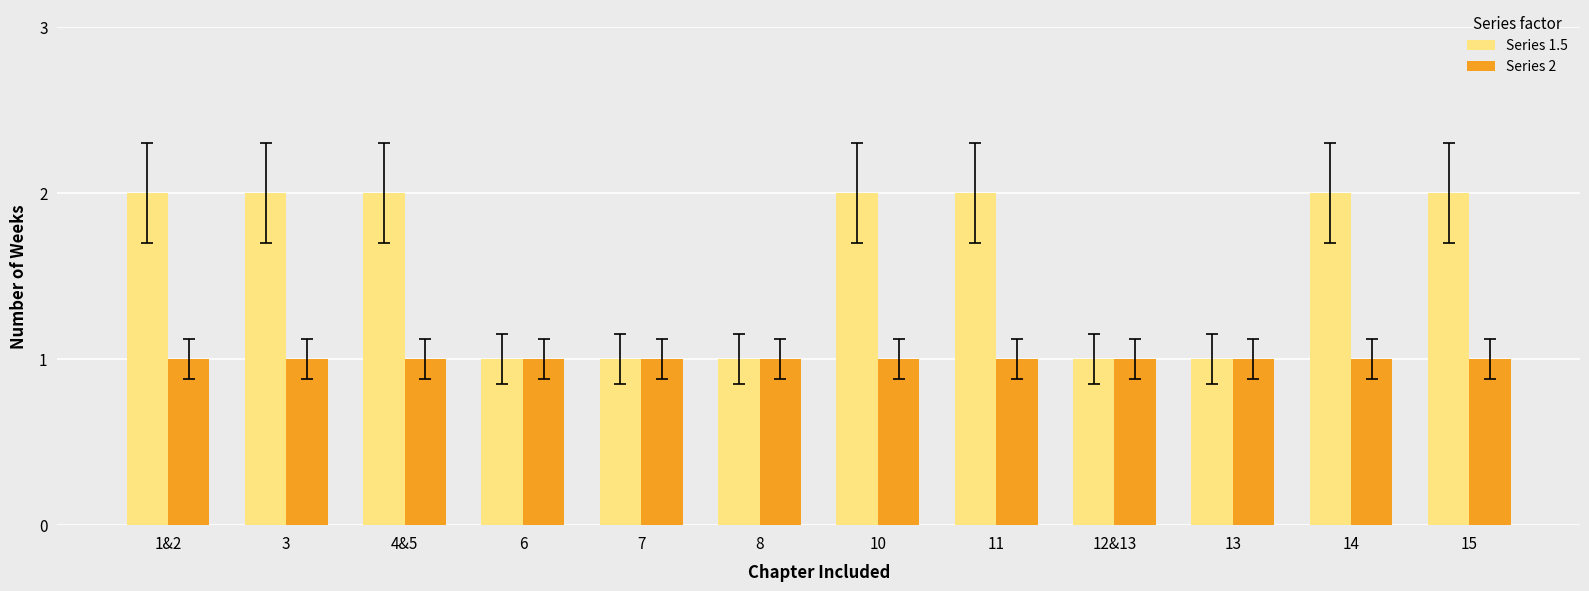

What is the difference between the highest and lowest values at 15?

1